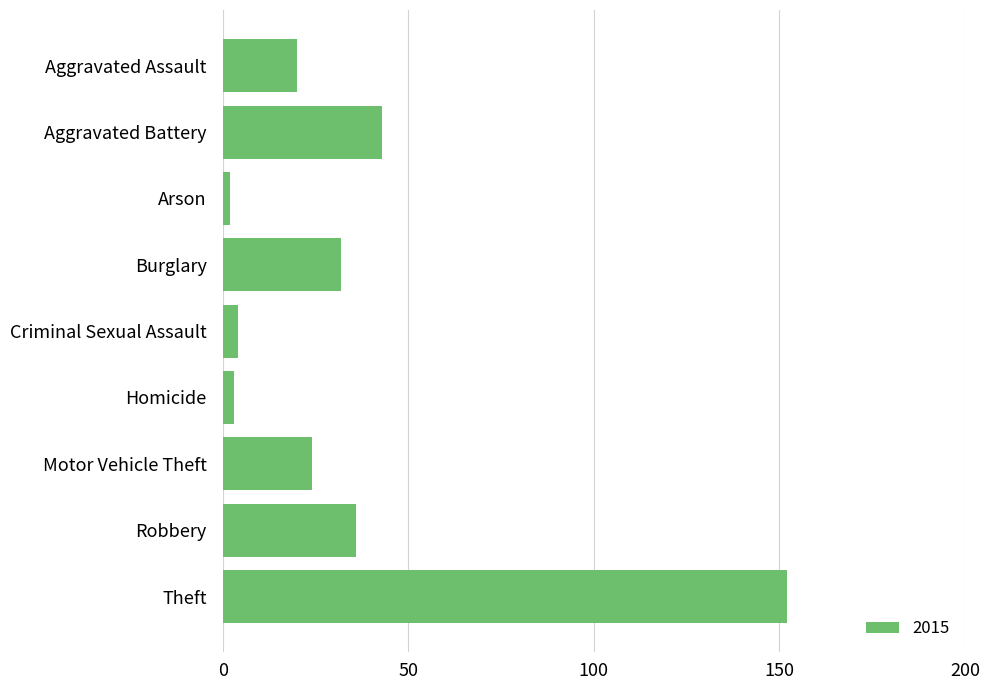

How many bars are there in total?

9